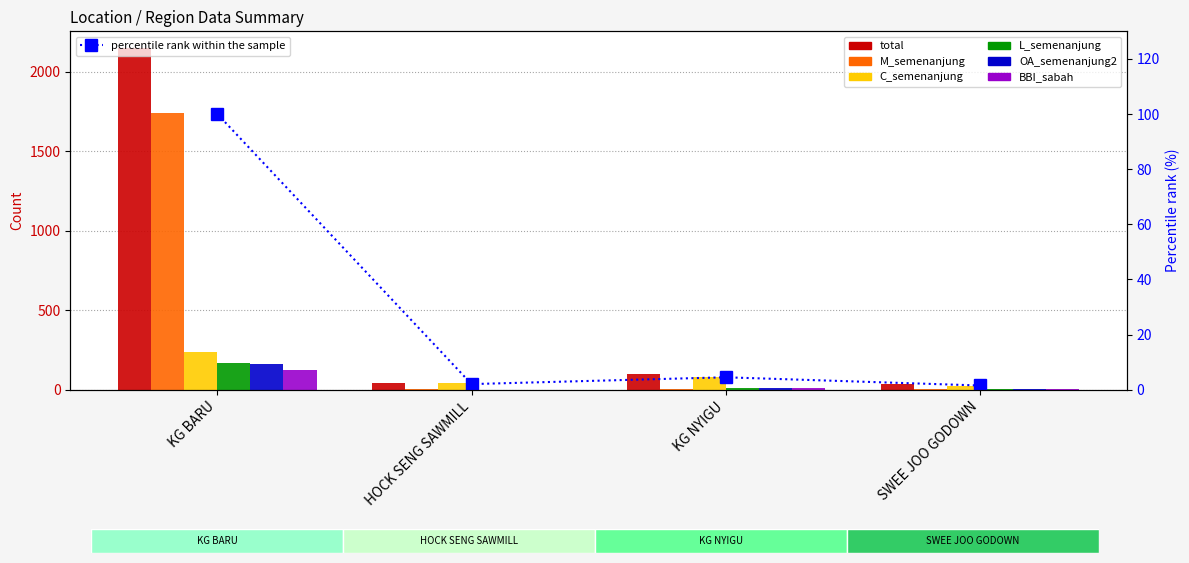

What are all the series names shown in the legend?

total, M_semenanjung, C_semenanjung, L_semenanjung, OA_semenanjung2, BBI_sabah